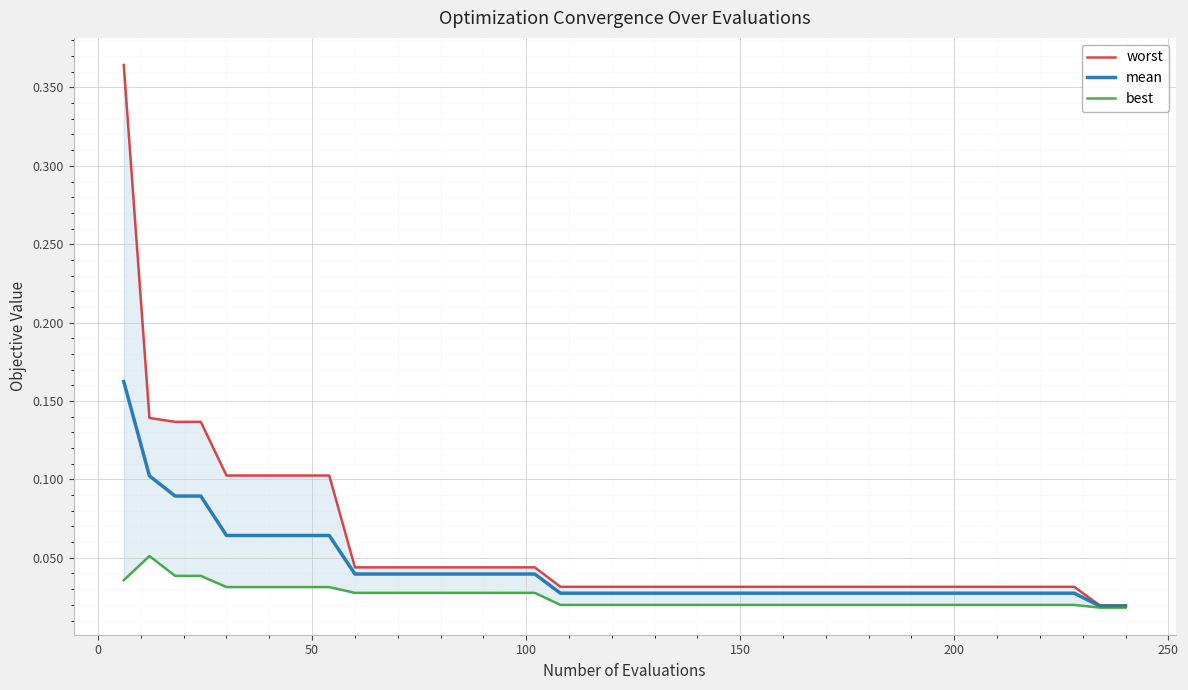

True or false: worst has a value of 0.1 at 300.

False